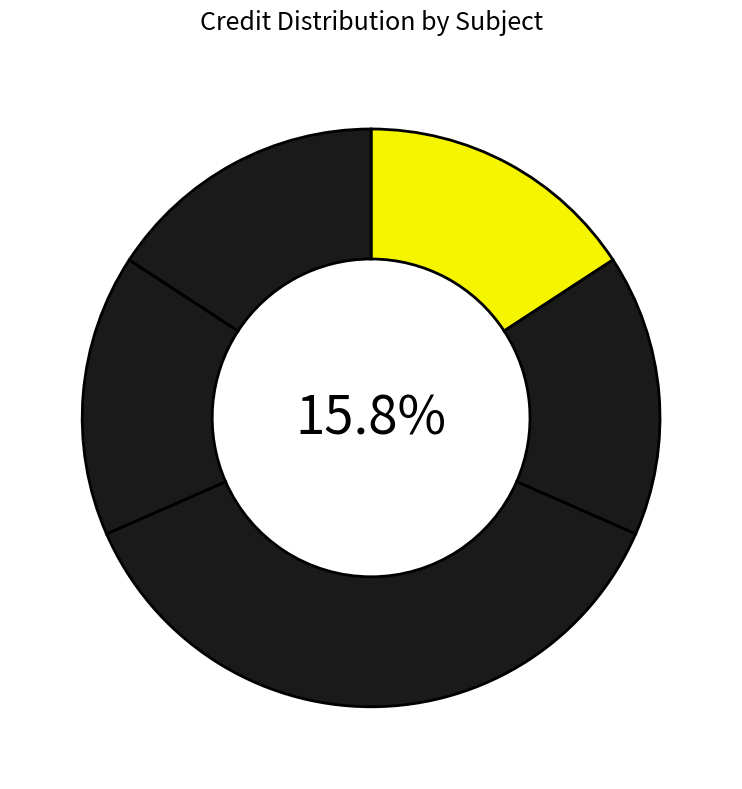

Count the number of slices in the pie.

5